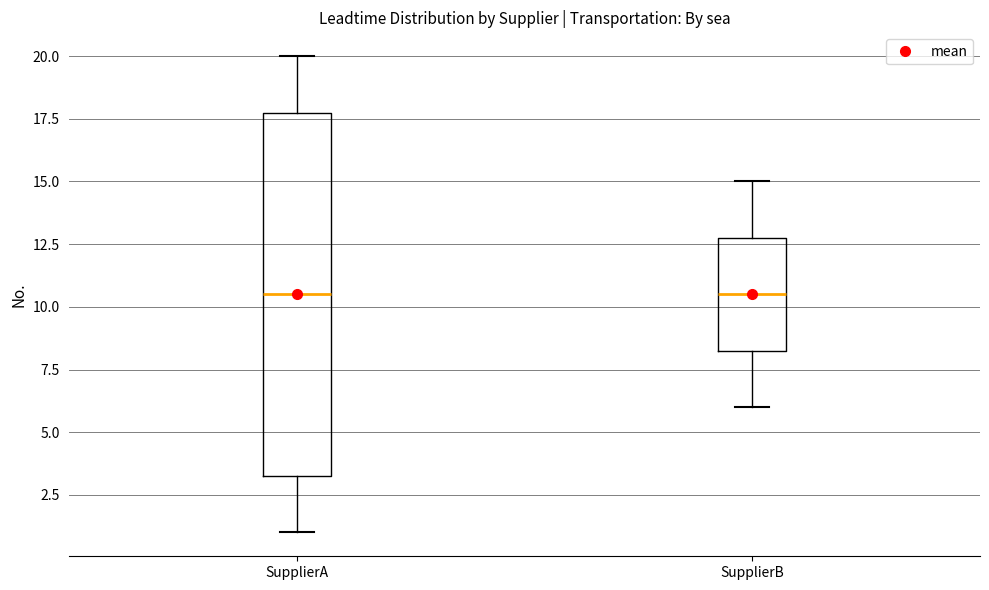

Which box is the tallest, from its lower edge to its upper edge?

SupplierA